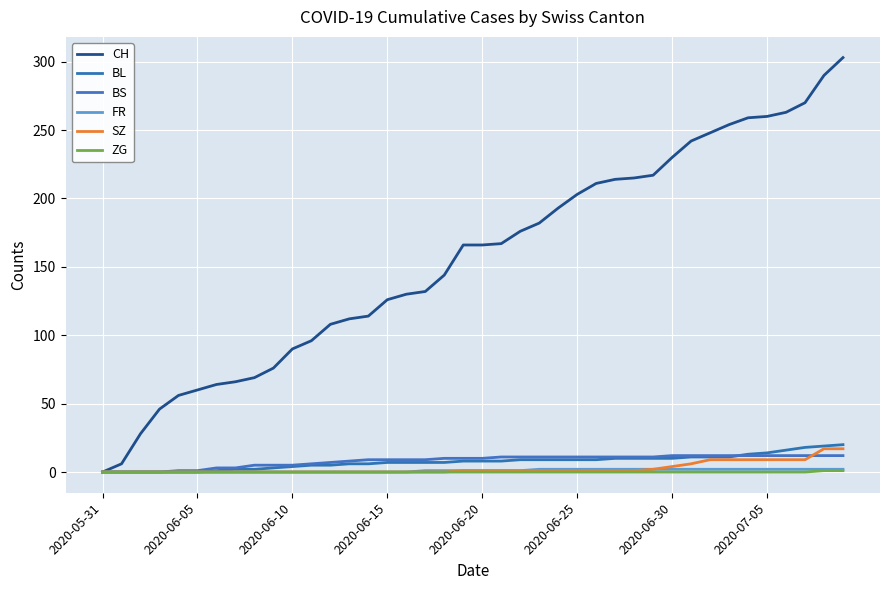

Does the chart display data point markers on the line(s)?

No